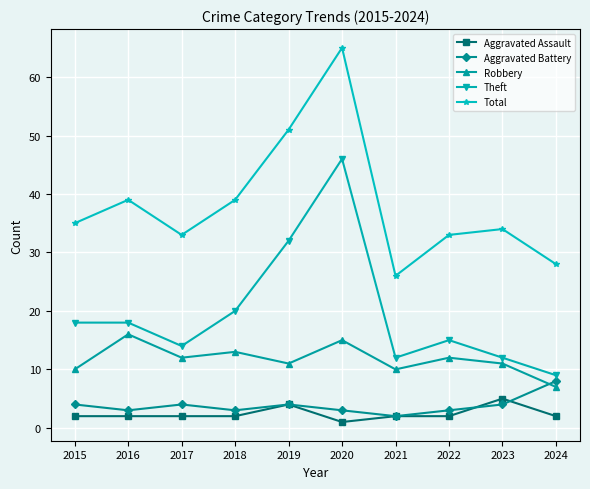

What is the maximum value for Aggravated Assault?

5